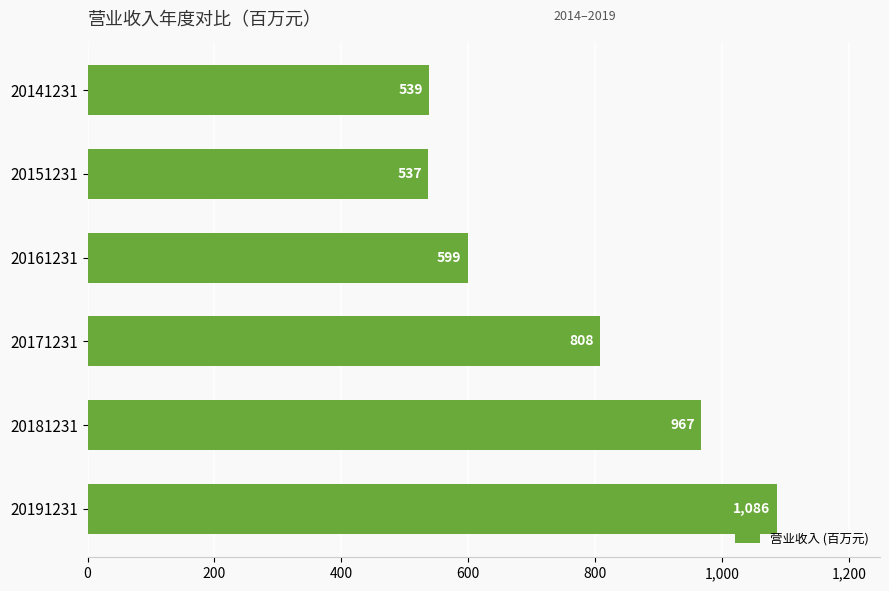

Which has a higher value, 20151231 or 20161231?

20161231